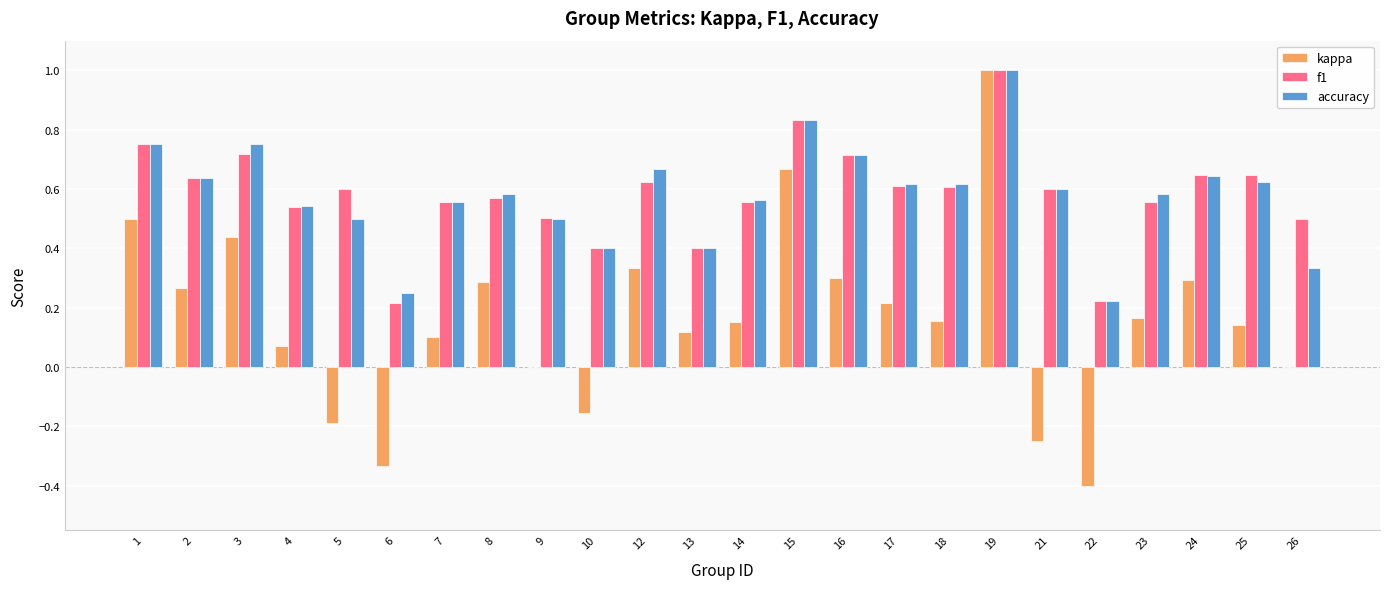

What is the sum of the kappa values at 1 and 19?

1.5